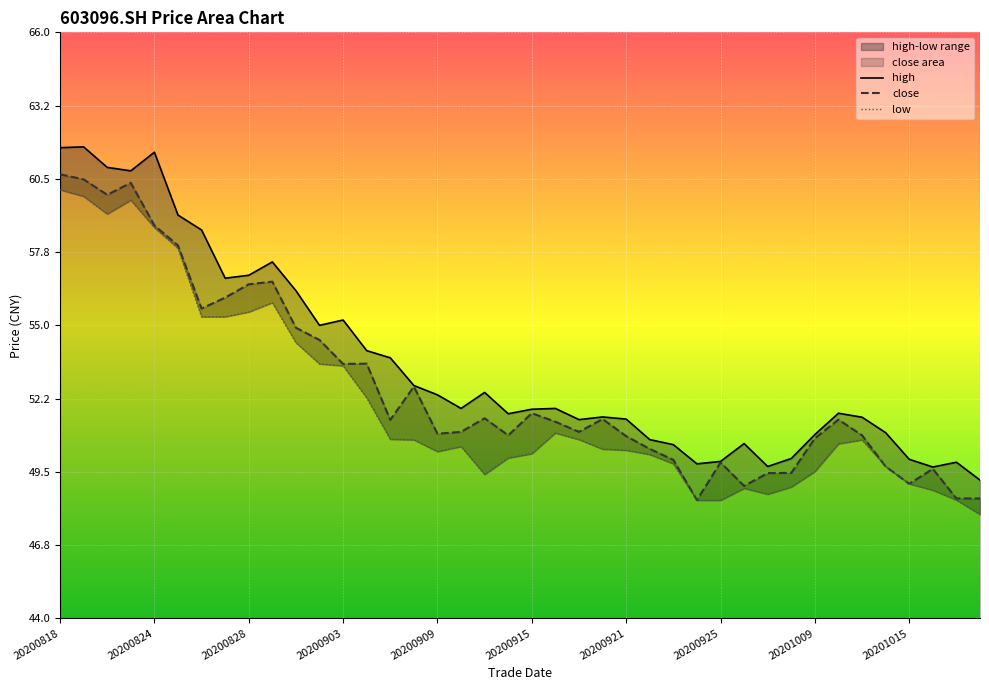

What is the minimum value for close?

48.4